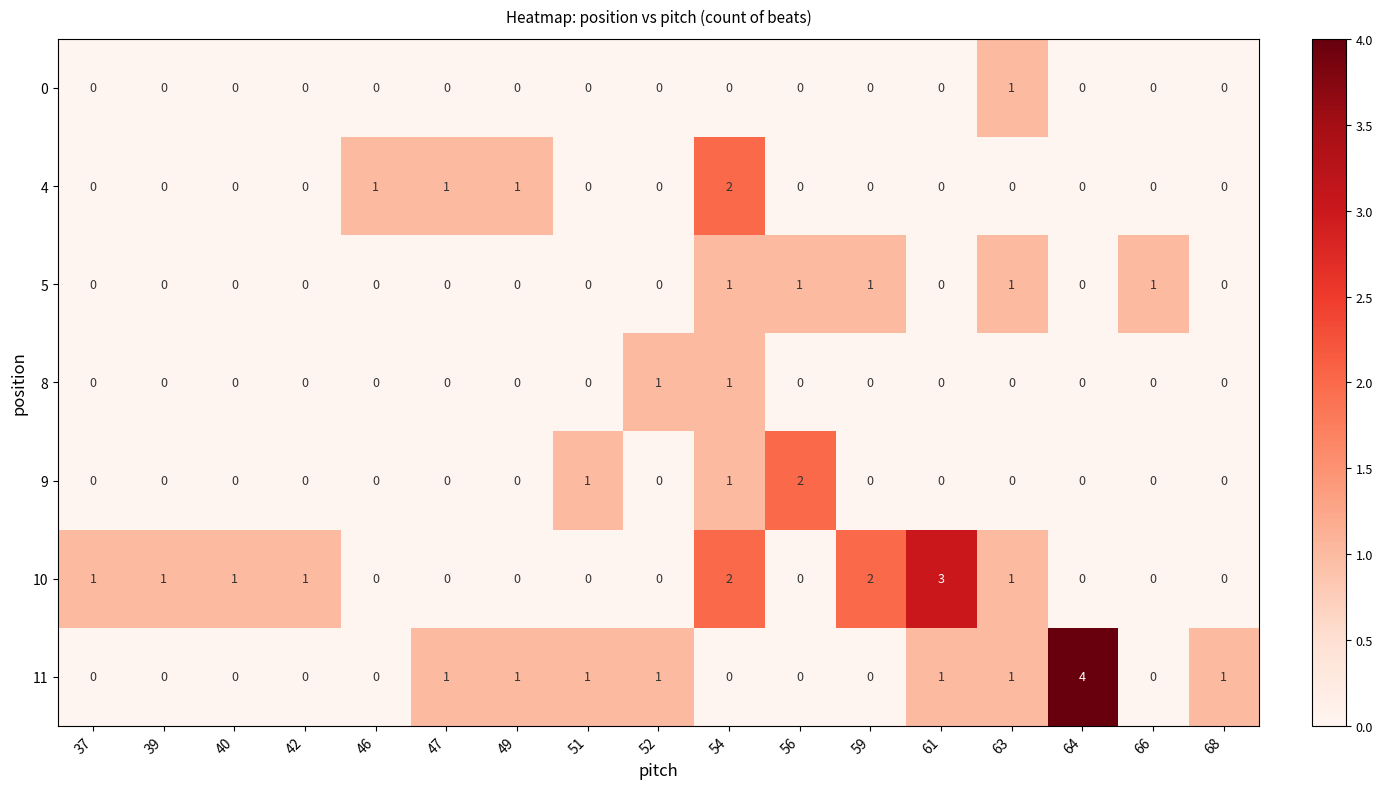

Which label corresponds to the largest value in the chart?

64